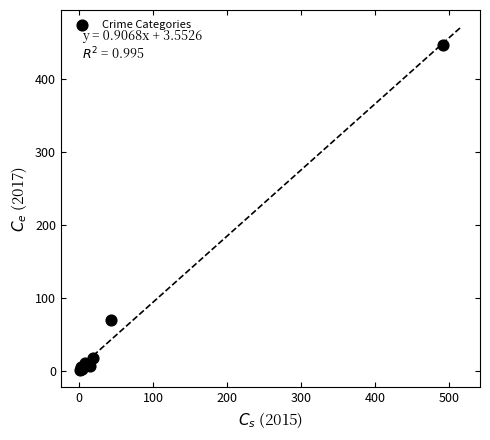

What Y value in the scatter plot is closest to 224?

69